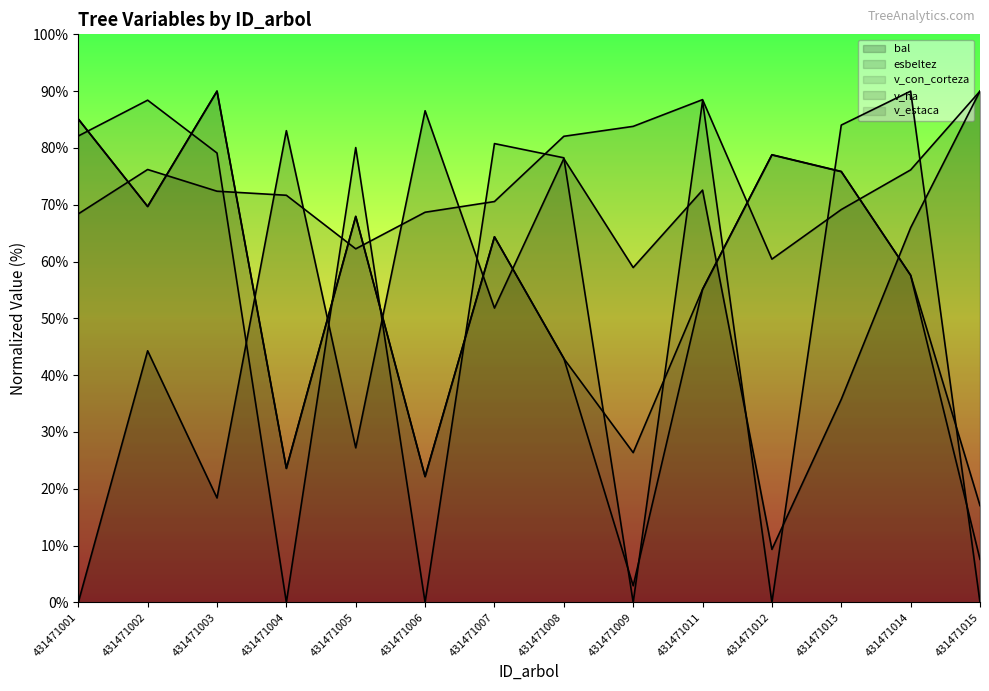

What is the difference between the v_con_corteza values at 431471014 and 431471007?

6.8